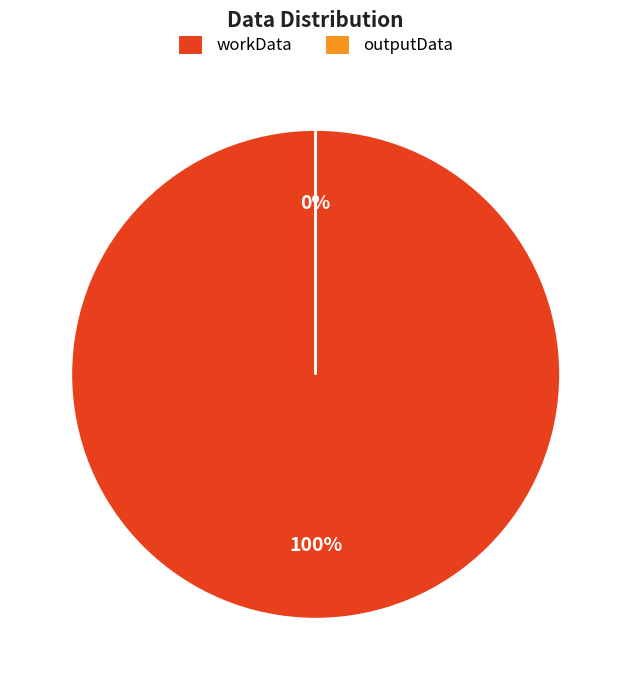

Is it true that workData is 100% of the pie?

True